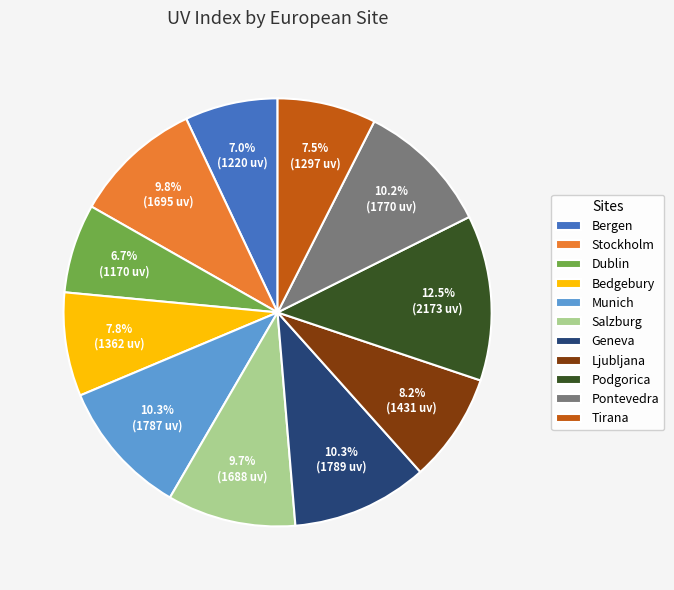

How many slices are in this pie chart?

11